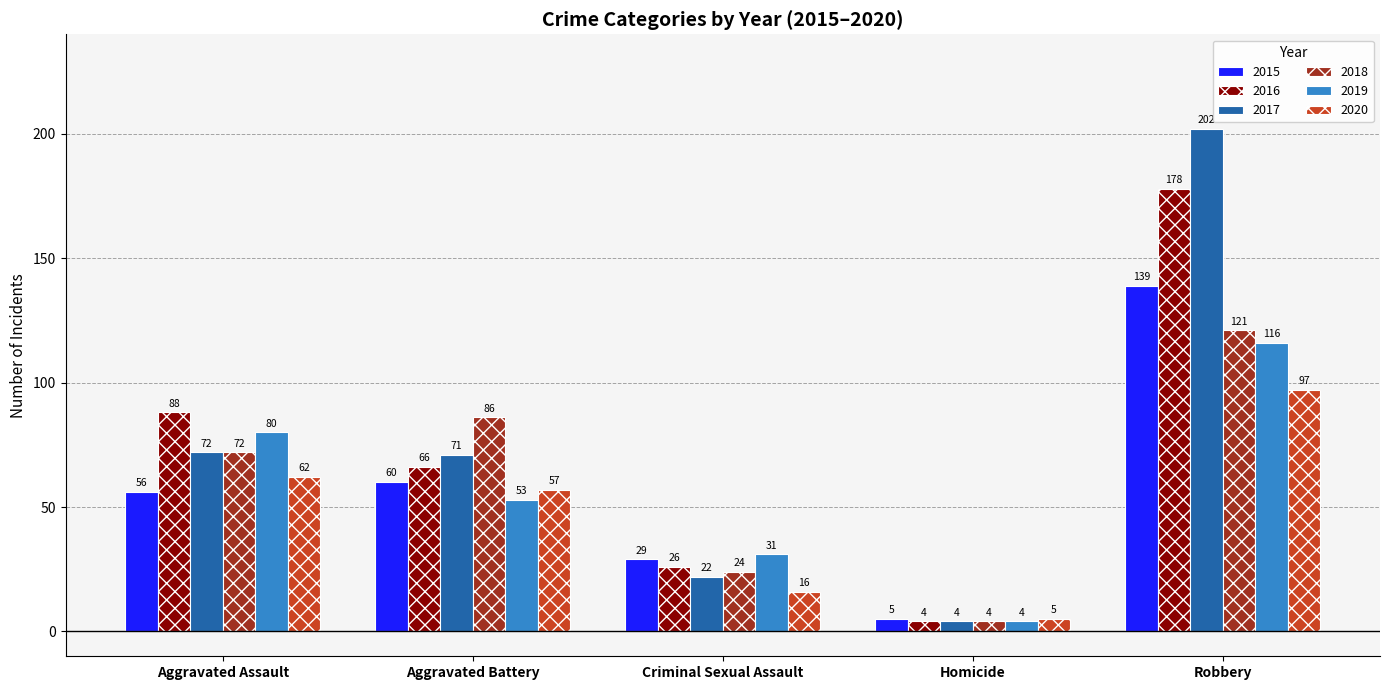

What is the difference between the 2016 values at Homicide and Aggravated Battery?

62